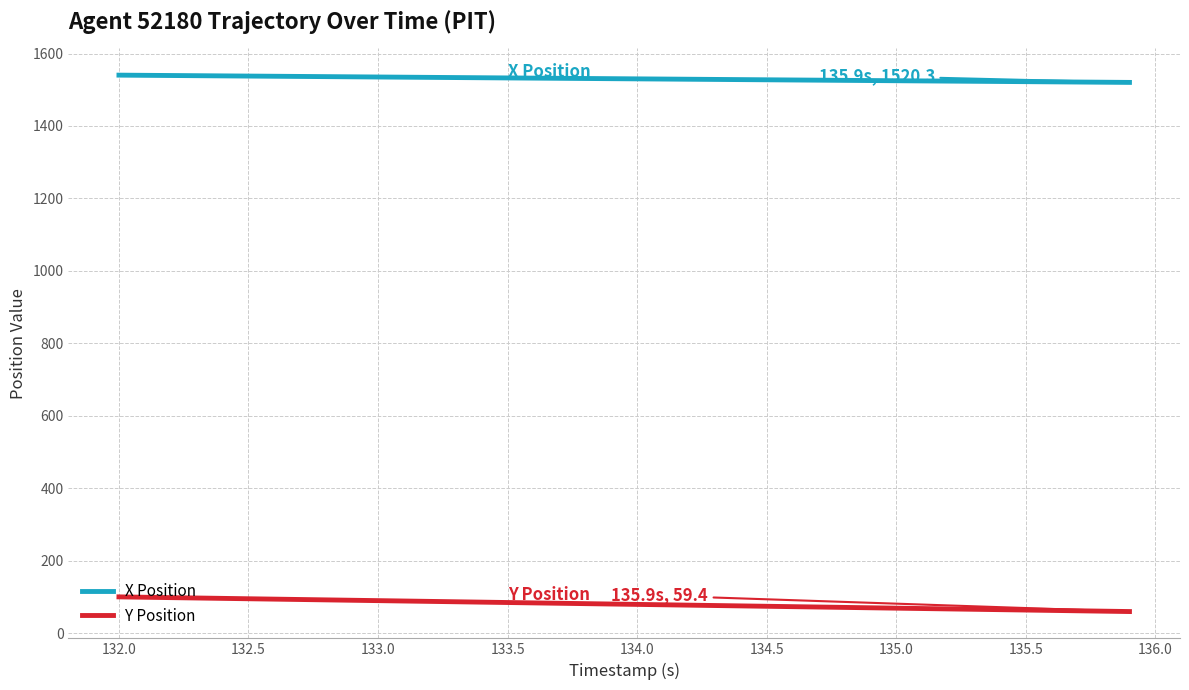

What is the highest value of the Y Position series?

99.9